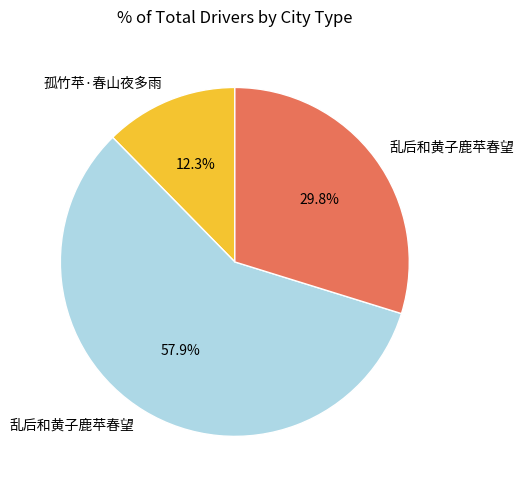

Is there any slice that represents more than half of the pie?

Yes